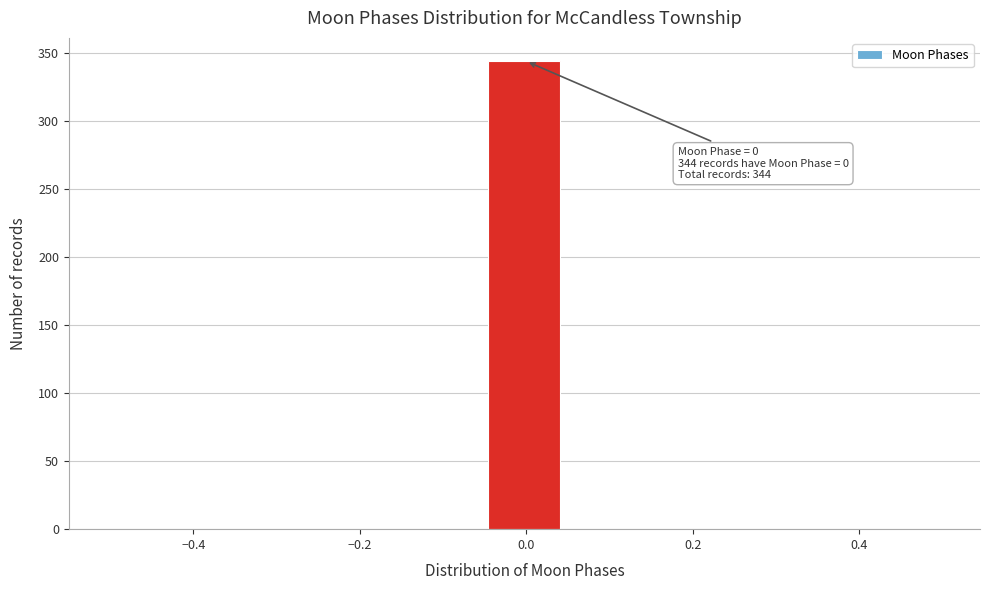

Which range on the x-axis has the tallest bar?

-0.04 to 0.04